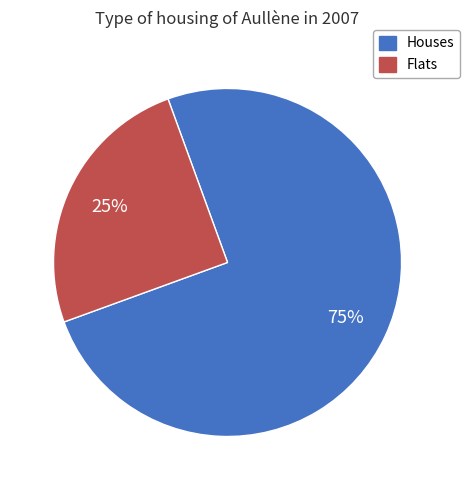

How many segments does this pie chart have?

2